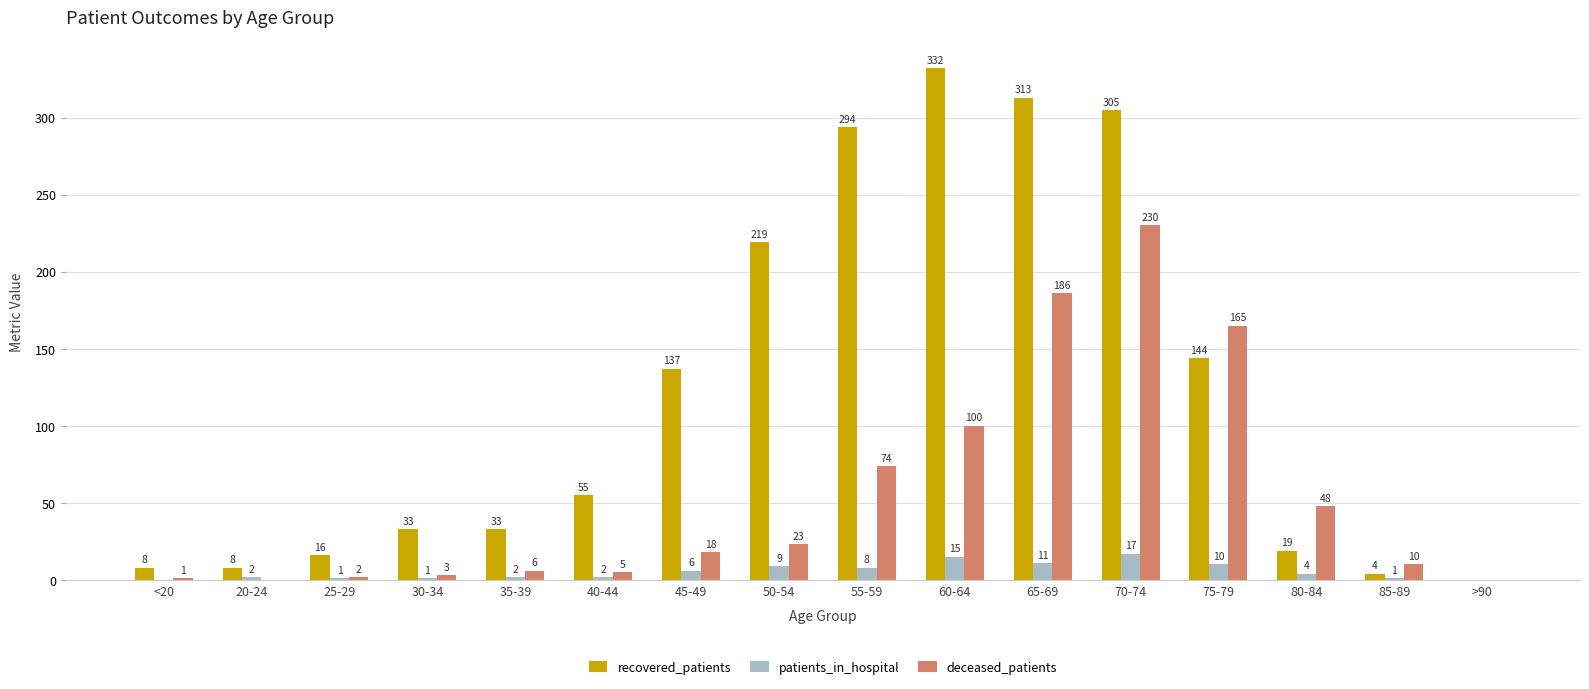

How many groups of bars are there?

16